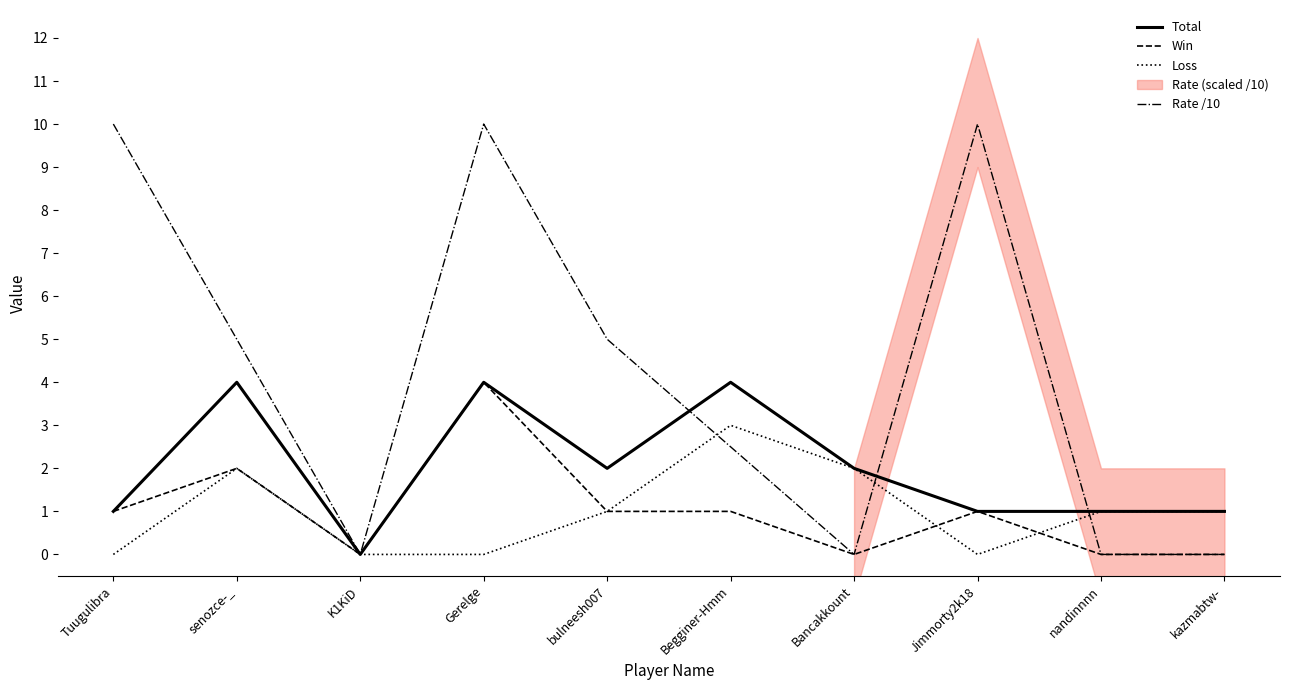

What is the sum of all Total values?

20.0